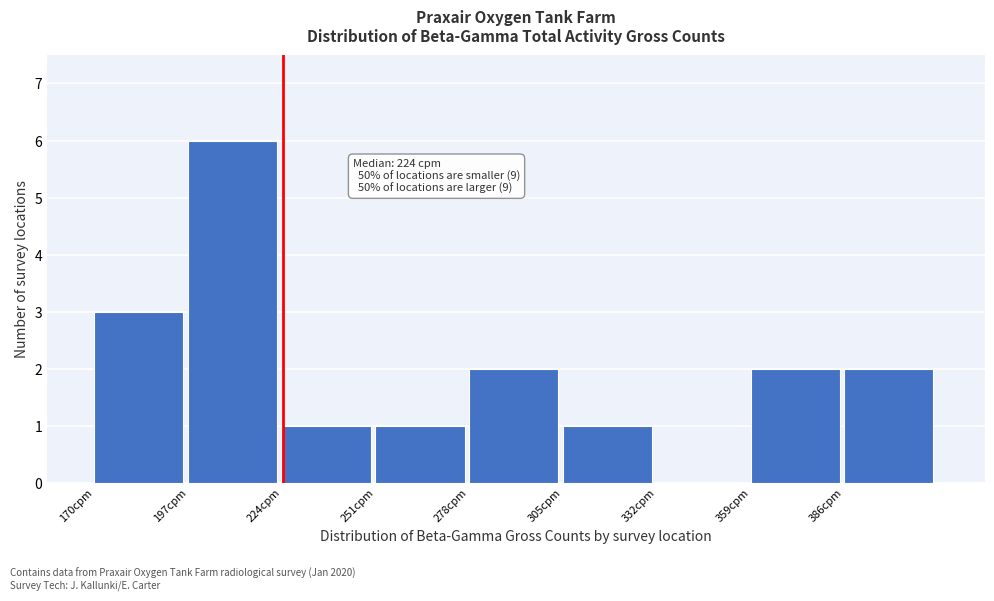

Over which range of the x-axis is the bar tallest?

197 to 224